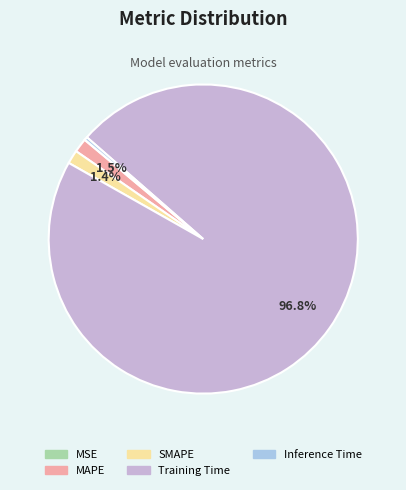

Do Inference Time and MAPE together represent more than half of the pie?

No